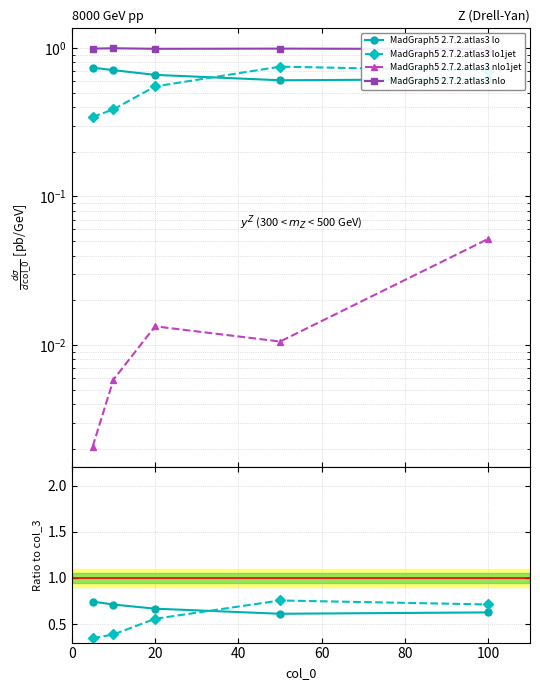

Reading right to left, transcribe all the data shown in this chart.

col_1: 100=0.6	50=0.6	20=0.7	10=0.7	5=0.7
col_2: 100=0.7	50=0.7	20=0.6	10=0.4	5=0.3
col_4: 100=0.1	50=0.0	20=0.0	10=0.0	5=0.0
col_3: 100=1.0	50=1.0	20=1.0	10=1.0	5=1.0